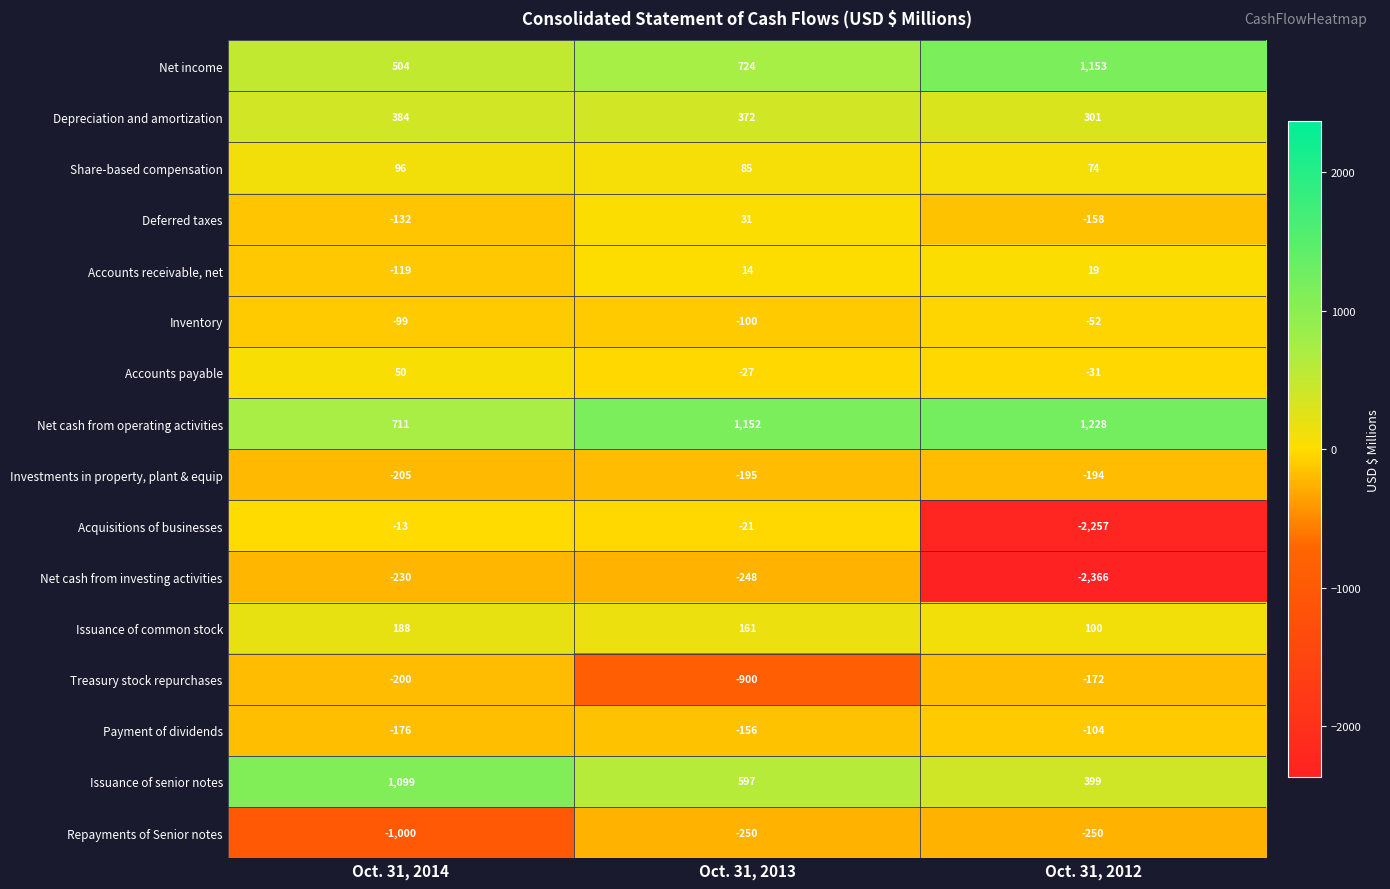

The Investments in property, plant & equip series shows -83 at Oct. 31, 2014. True or false?

False